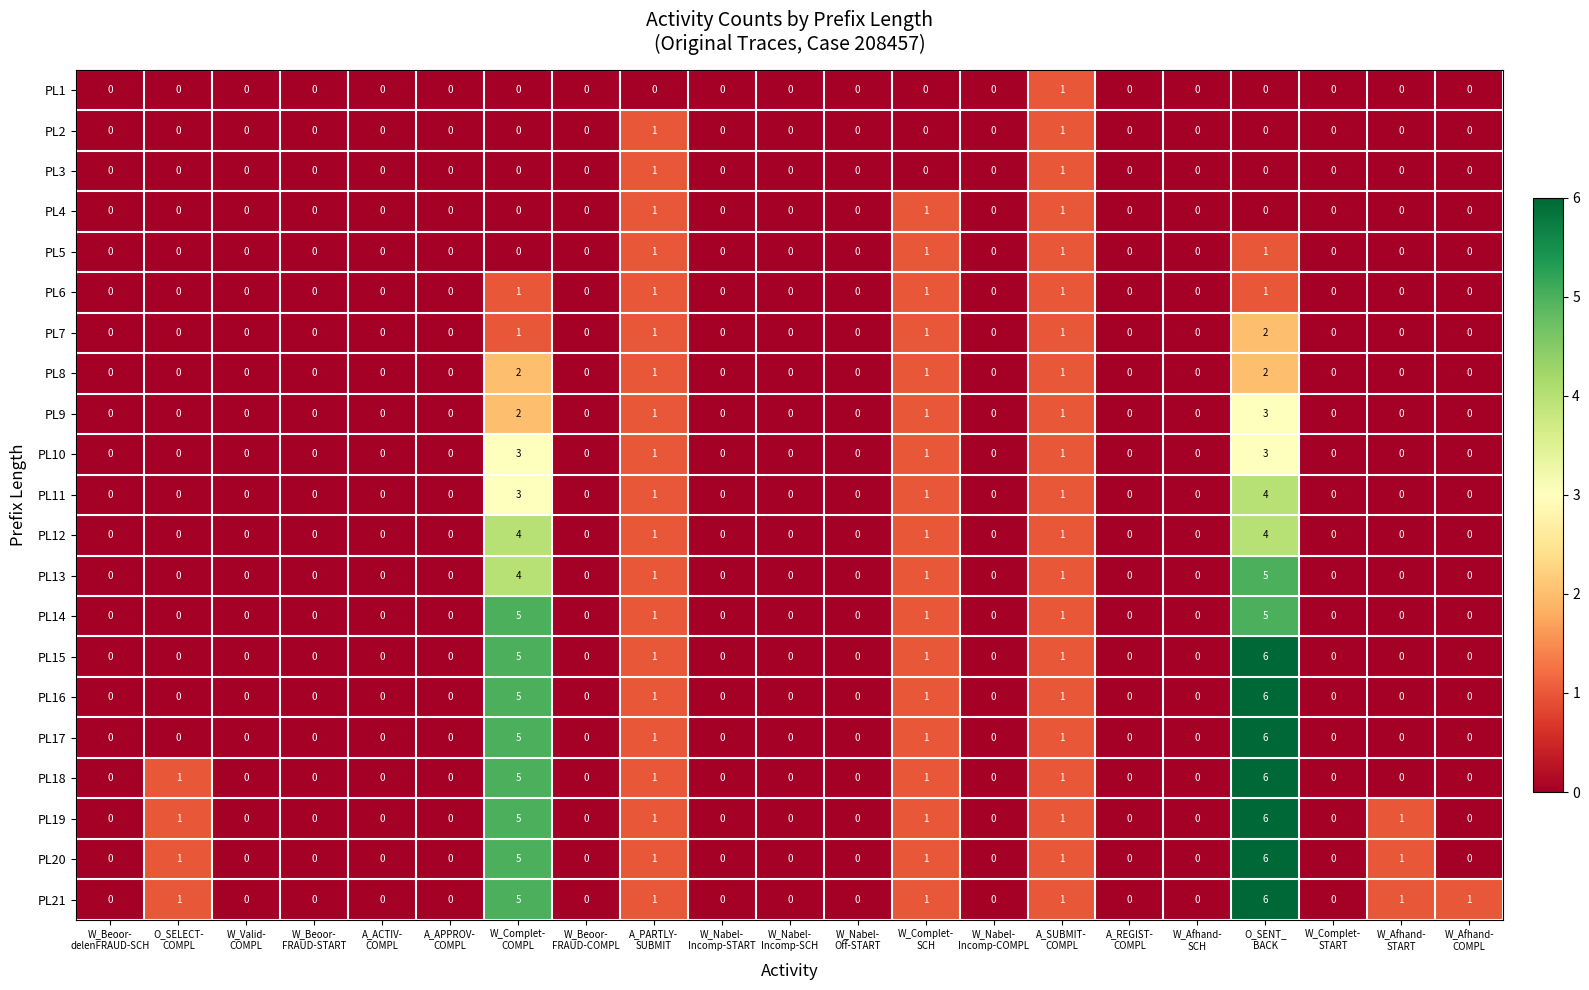

Count the PL21 values in the range 0 to 1.

19